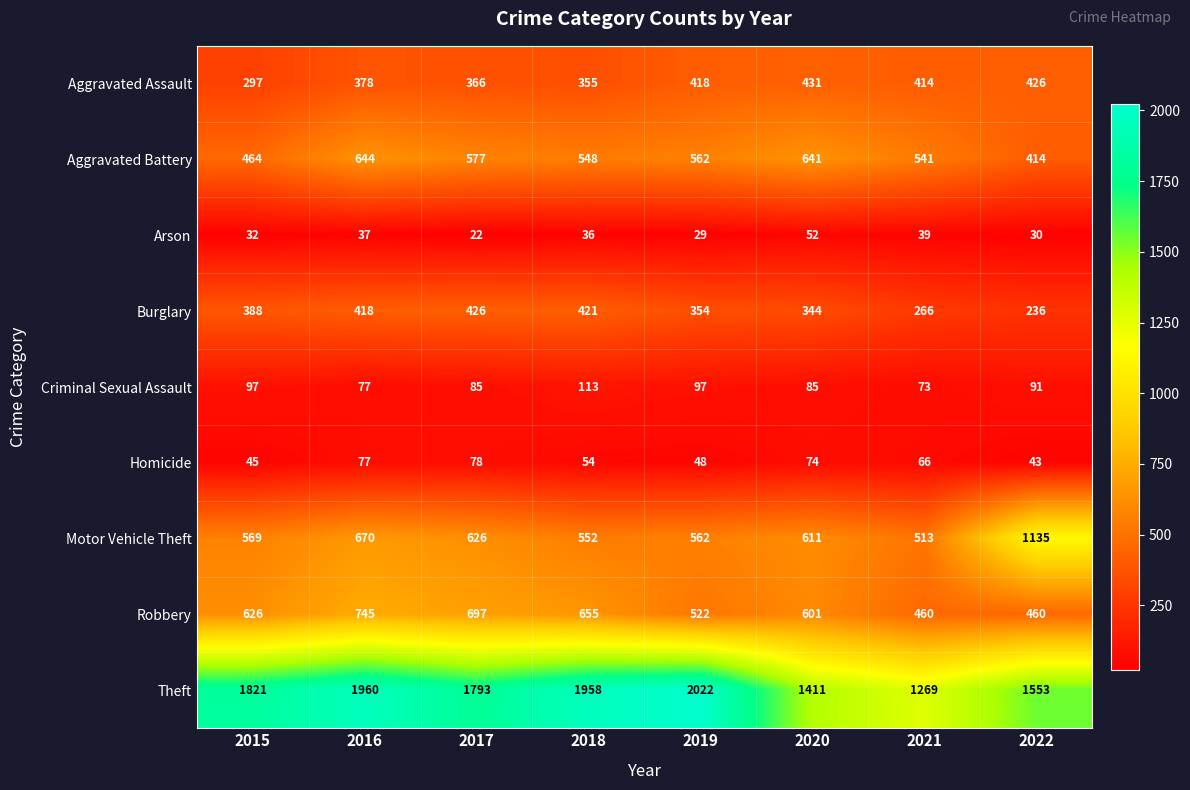

What is the difference between the Homicide values at 2021 and 2020?

8